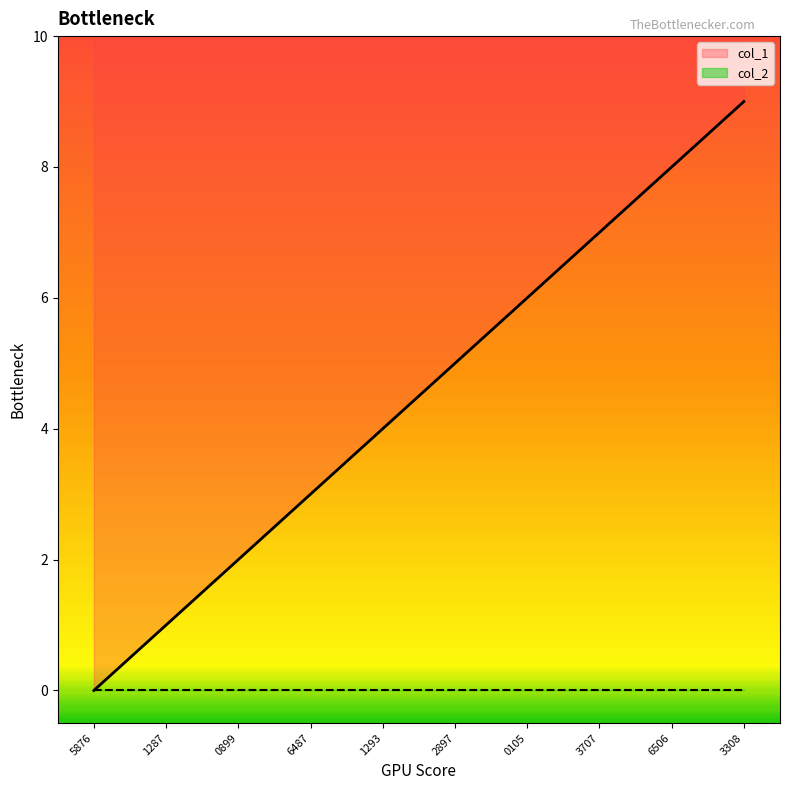

What is the sum of all values?

45